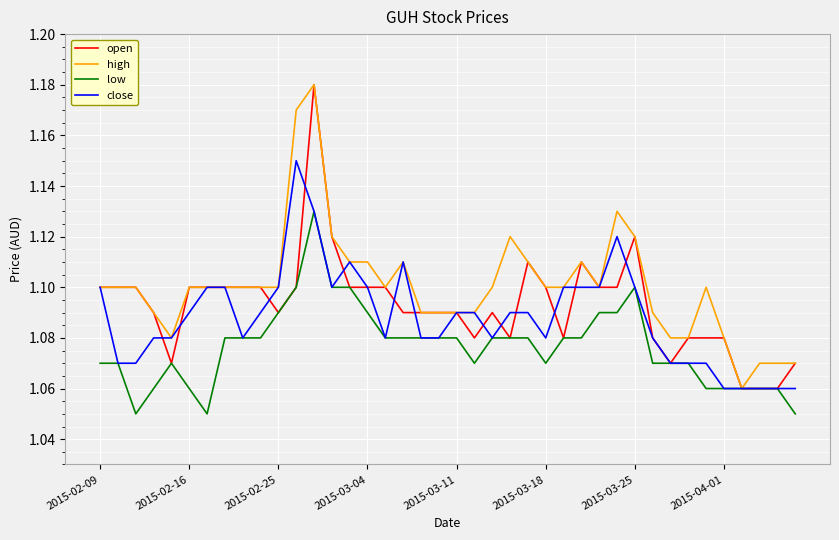

Which series has the largest total across all categories?

high